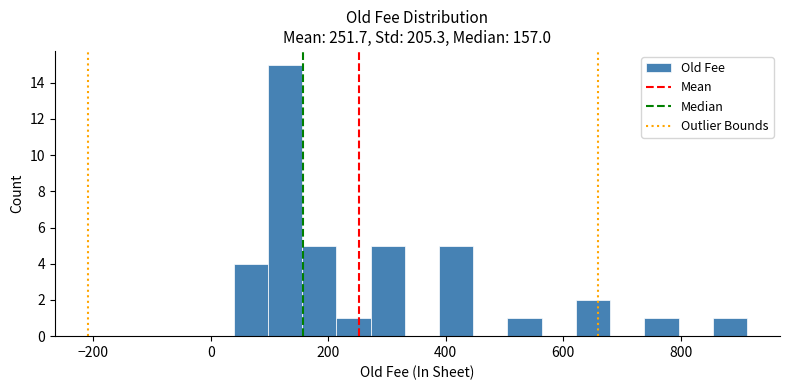

Around what value on the x-axis is the tallest bar? Give the approximate position of its centre, as read against the axis.

120